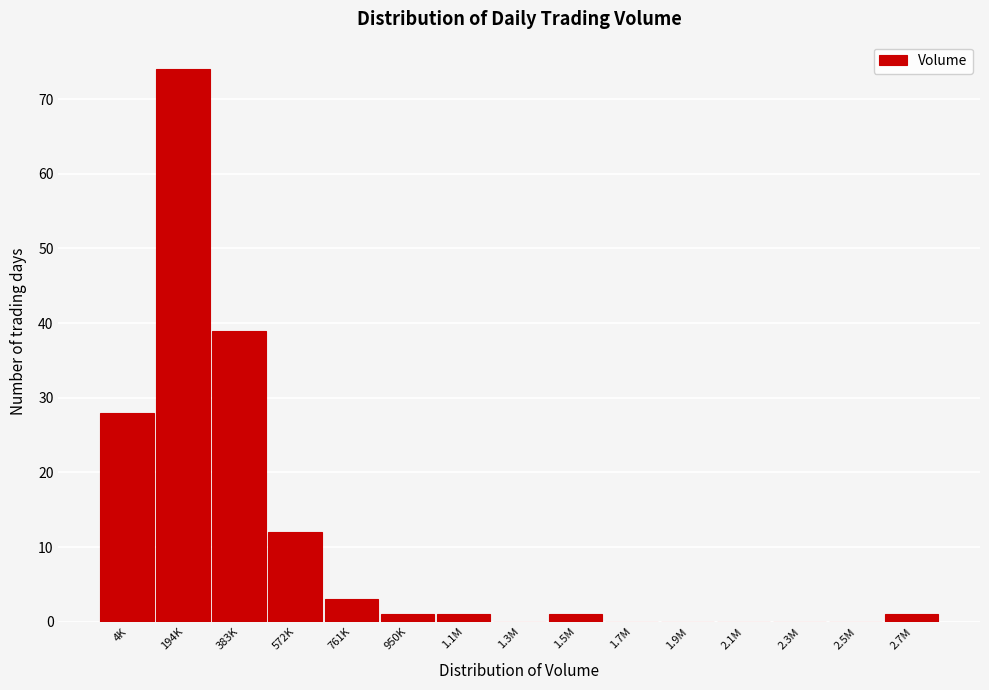

Reading left to right, list all the values displayed in this chart.

4K=28	194K=74	383K=39	572K=12	761K=3	950K=1	1.1M=1	1.3M=0	1.5M=1	1.7M=0	1.9M=0	2.1M=0	2.3M=0	2.5M=0	2.7M=1